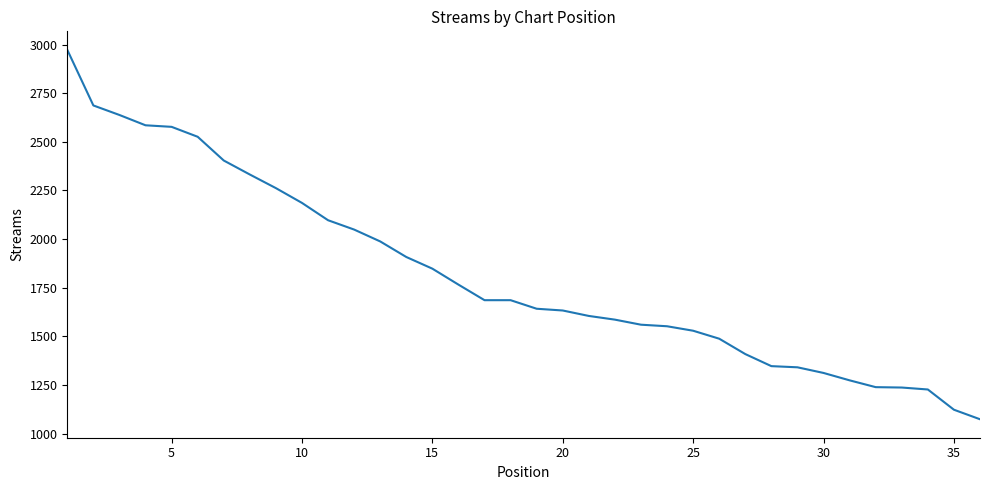

What is the minimum value shown in the chart?

1074